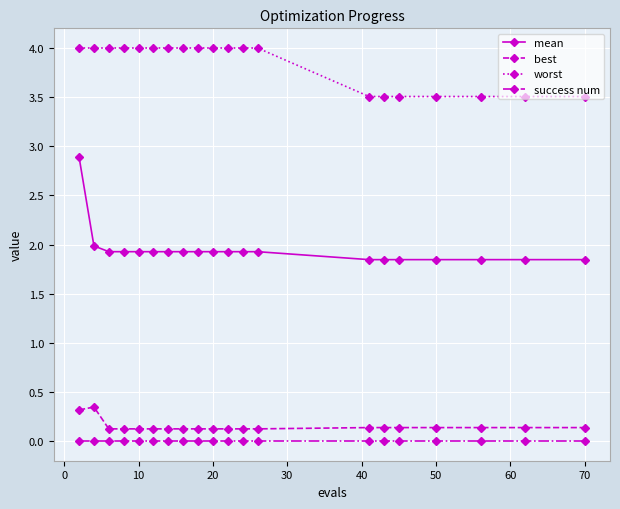

What is the difference between the maximum and minimum values in the worst series?

0.5